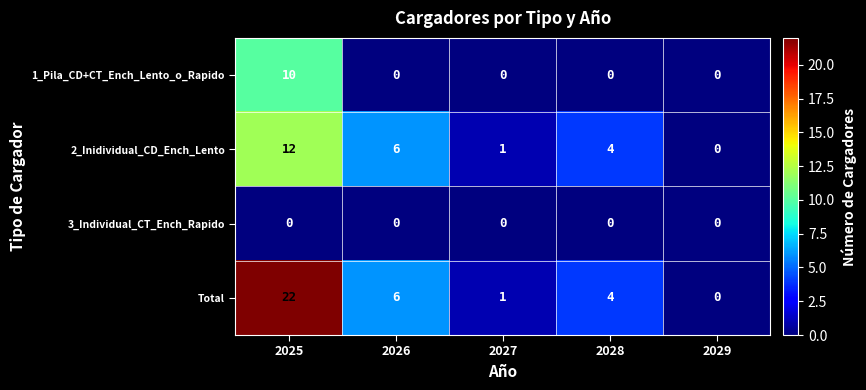

Reading right to left, what are all the values shown in this chart?

1_Pila_CD+CT_Ench_Lento_o_Rapido: 0	0	0	0	10
2_Inidividual_CD_Ench_Lento: 0	4	1	6	12
3_Individual_CT_Ench_Rapido: 0	0	0	0	0
Total: 0	4	1	6	22